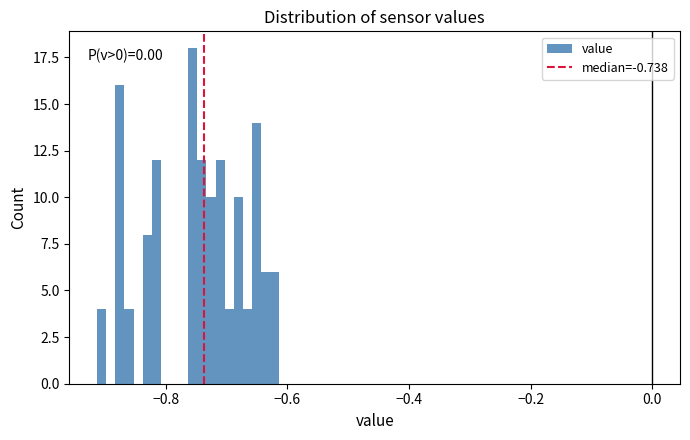

Around what value on the x-axis is the tallest bar? Give the approximate position of its centre, as read against the axis.

-0.76